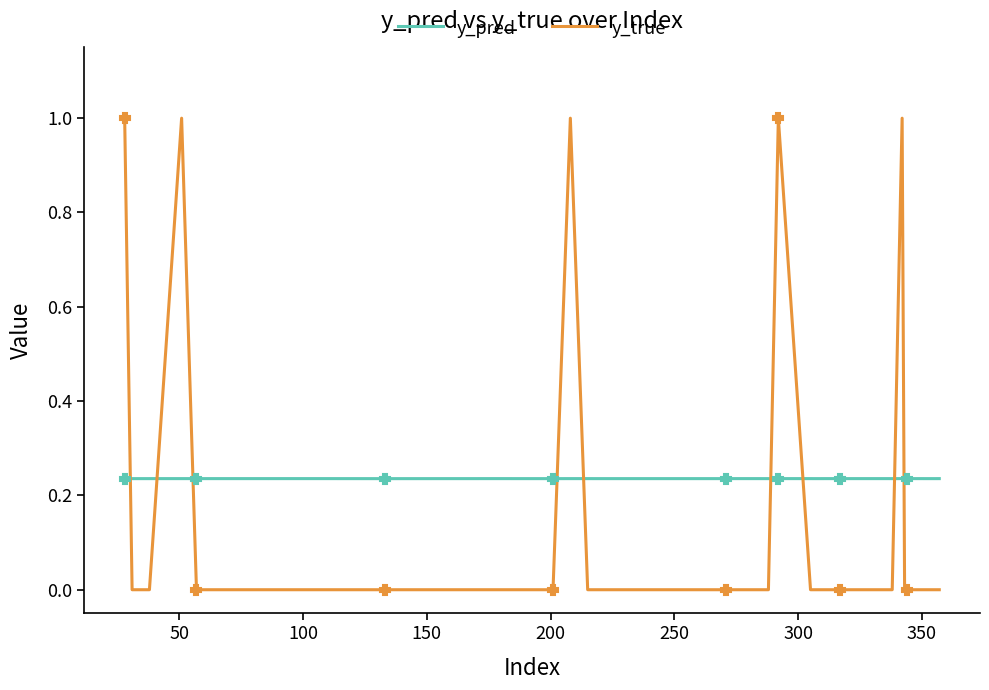

True or false: y_true has more than 2 interior local peaks.

True